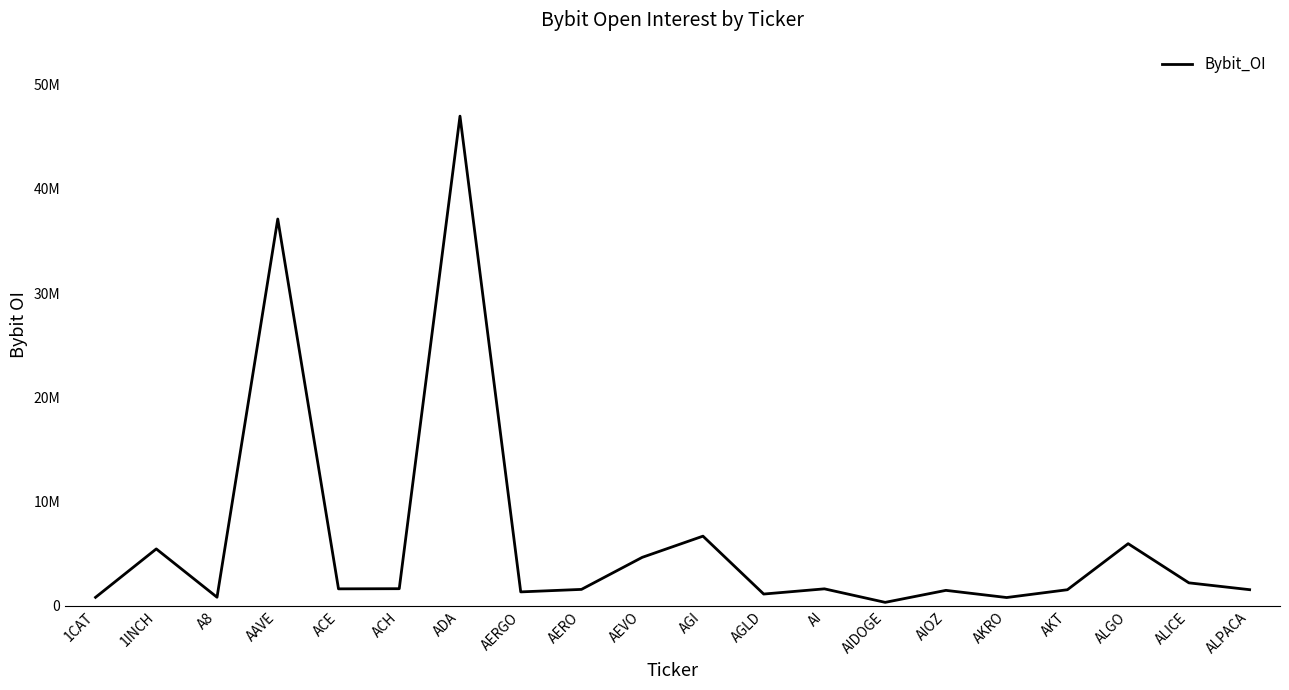

Does the chart have visible grid lines?

No